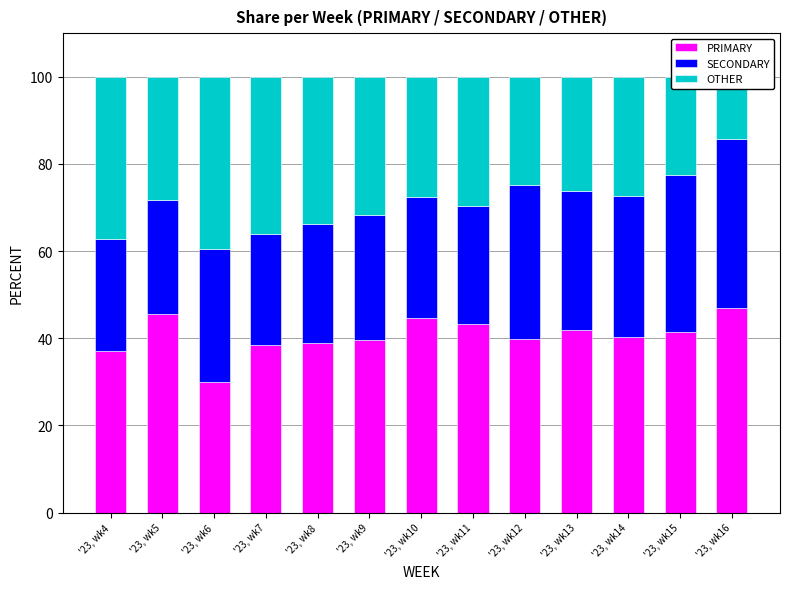

The value of SECONDARY at '23, wk14 is 32.3. True or false?

True